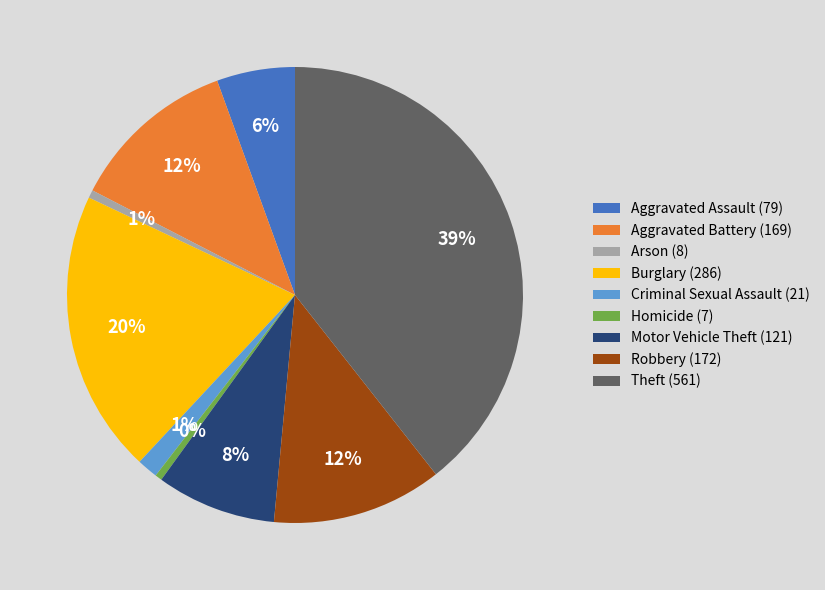

How many segments does this pie chart have?

9